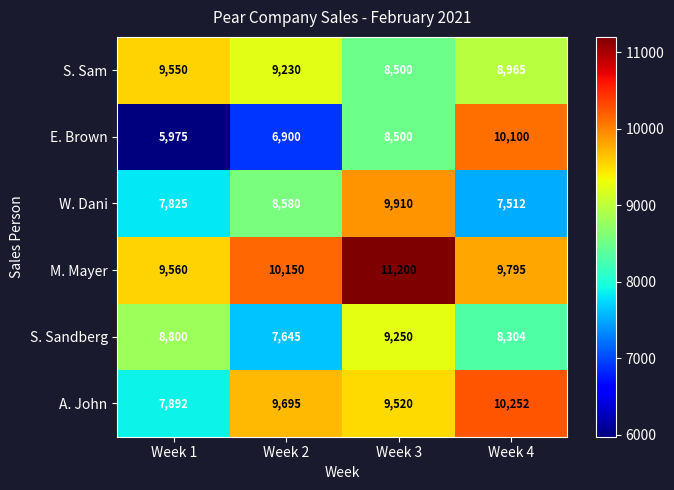

Reading left to right, what are all the values shown in this chart?

S. Sam: Week 1=9550	Week 2=9230	Week 3=8500	Week 4=8965
E. Brown: Week 1=5975	Week 2=6900	Week 3=8500	Week 4=10100
W. Dani: Week 1=7825	Week 2=8580	Week 3=9910	Week 4=7512
M. Mayer: Week 1=9560	Week 2=10150	Week 3=11200	Week 4=9795
S. Sandberg: Week 1=8800	Week 2=7645	Week 3=9250	Week 4=8304
A. John: Week 1=7892	Week 2=9695	Week 3=9520	Week 4=10252